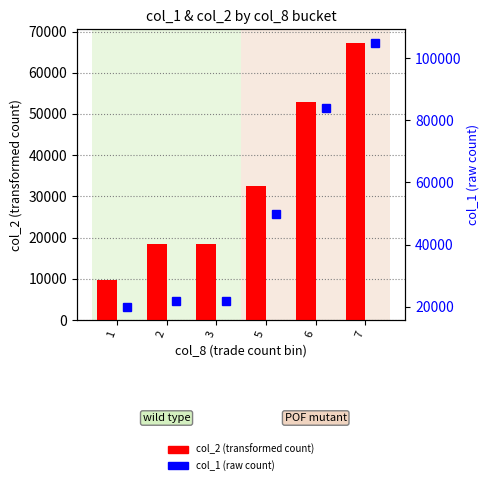

How many data points in col_1 (raw count) are less than 50000?

3